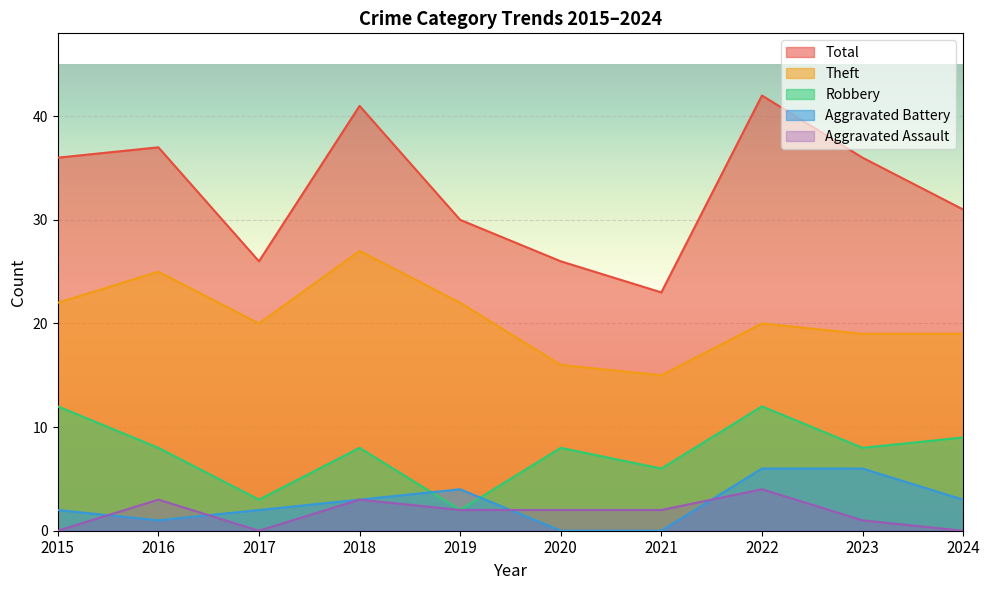

What is the difference between the maximum and minimum values in the Robbery series?

10